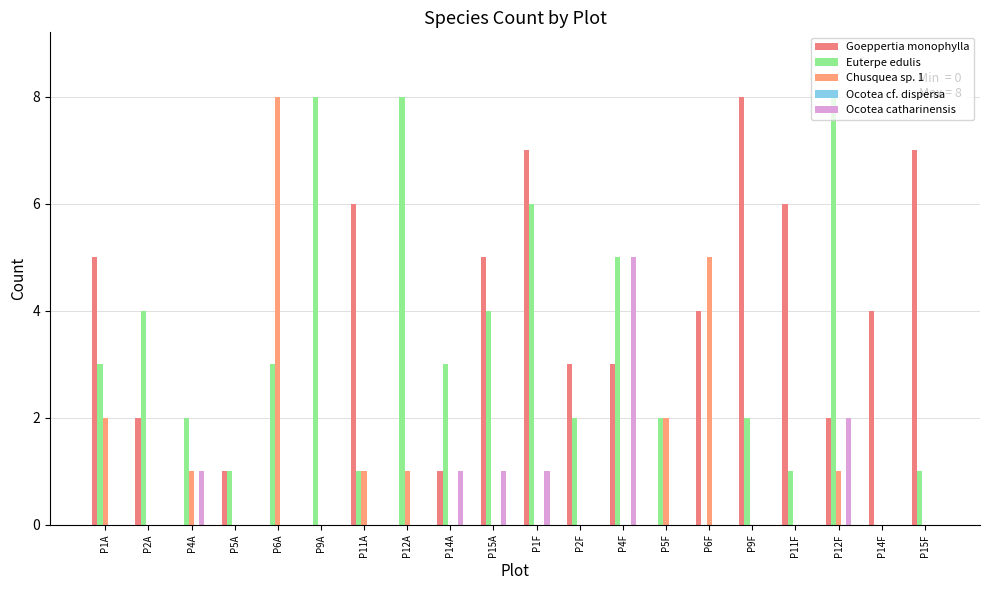

What is the sum of all Ocotea catharinensis values?

11